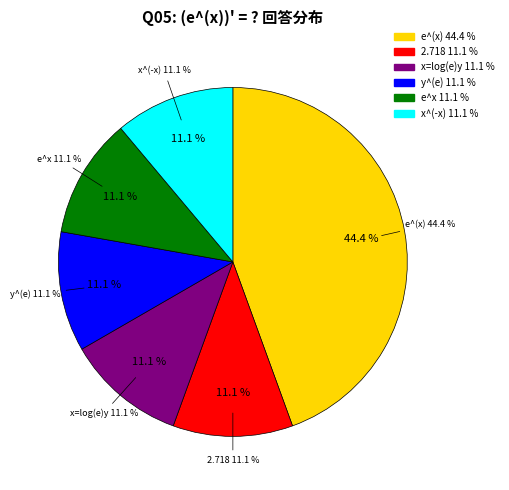

To the nearest percent, what portion does 2.718 represent?

11%